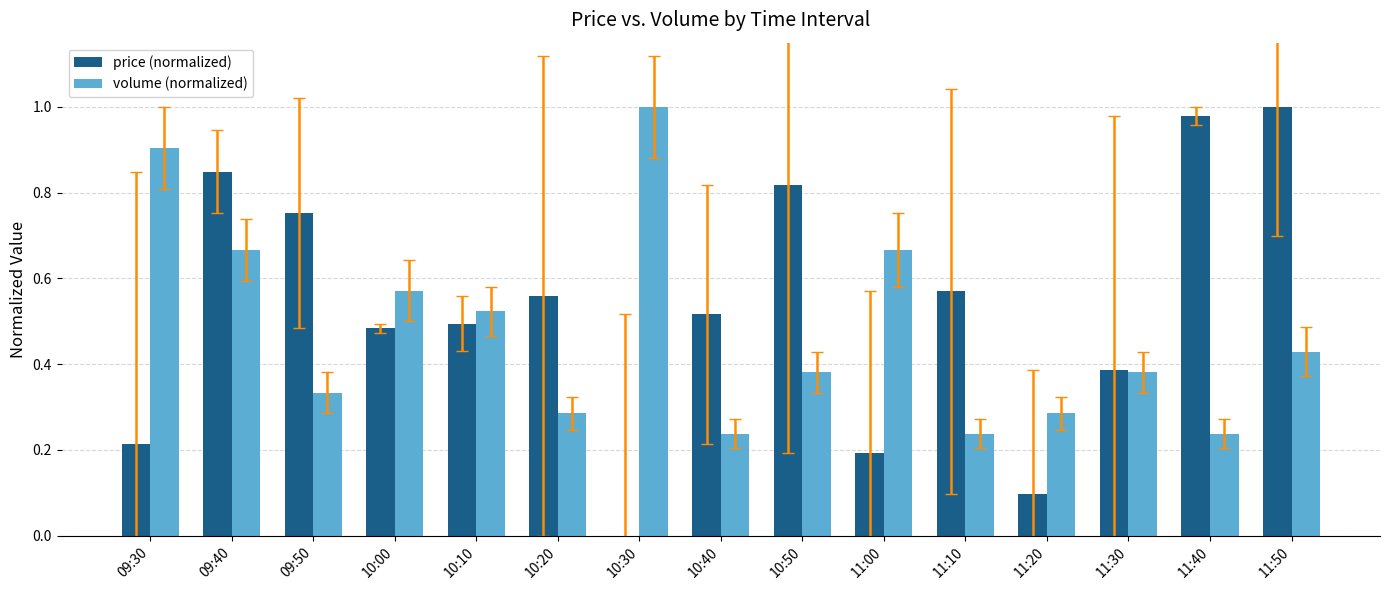

At which label does volume (normalized) reach its peak?

10:30